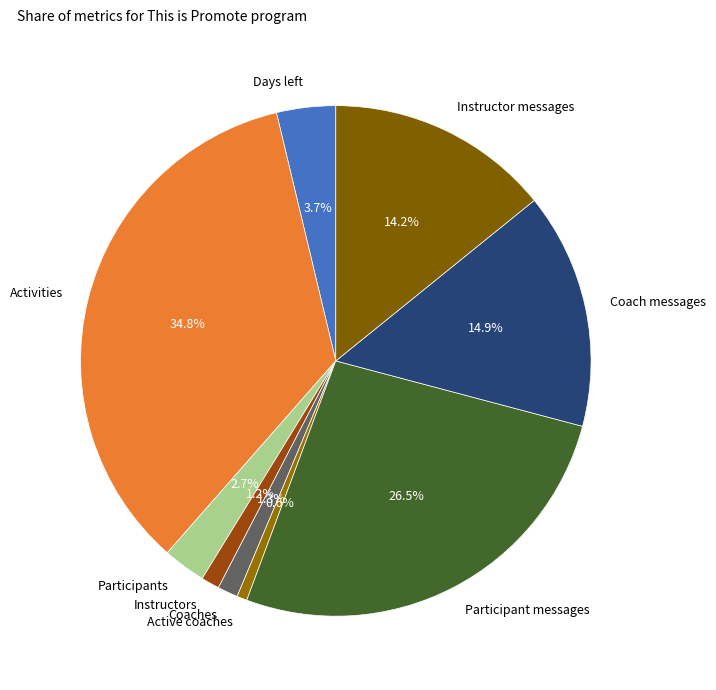

The Active coaches slice represents 1% of the pie. True or false?

True